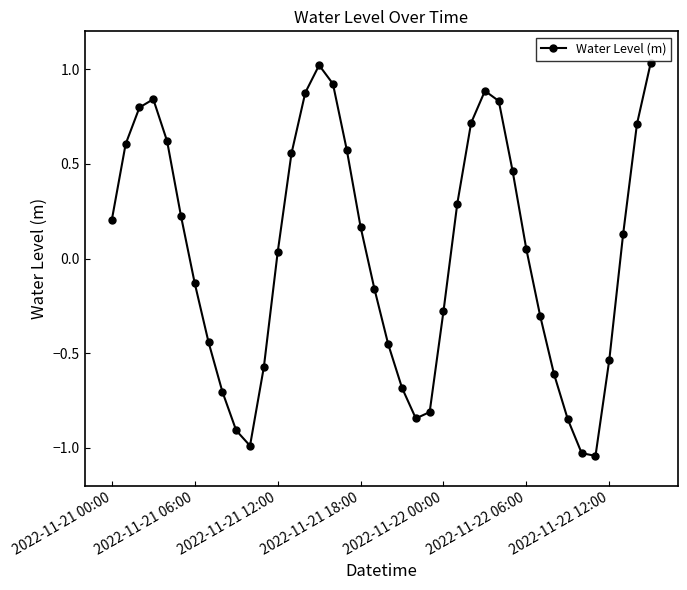

How many points are lower than both their immediate neighbors (excluding endpoints)?

3